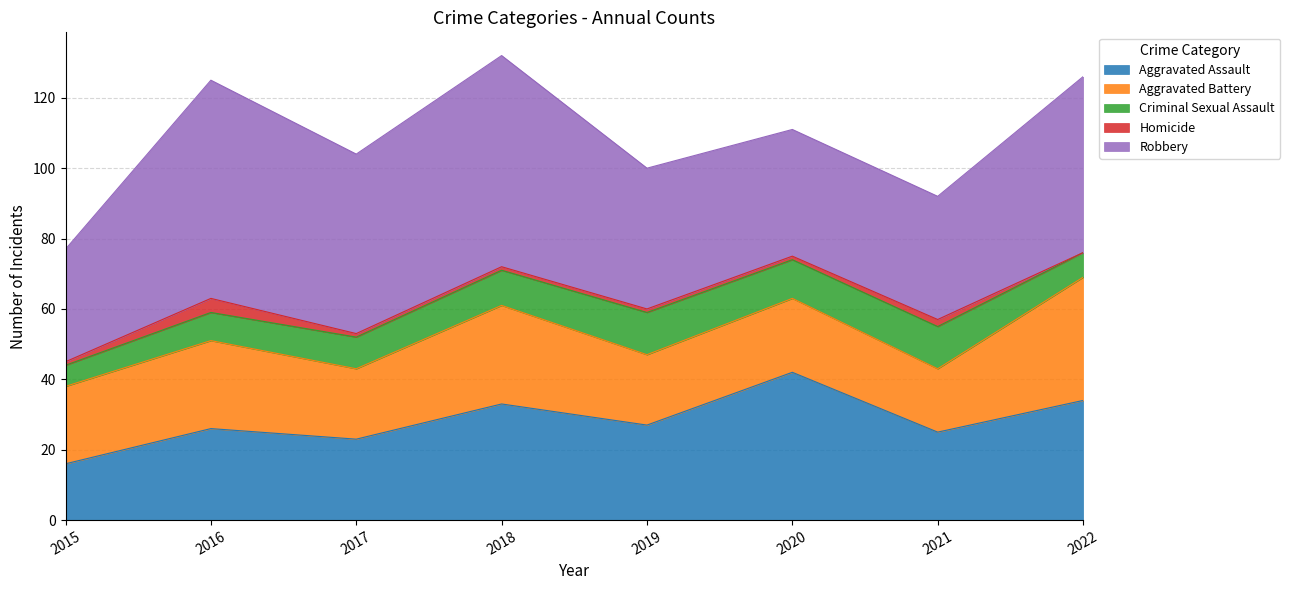

The Aggravated Assault series shows 33 at 2021. True or false?

False